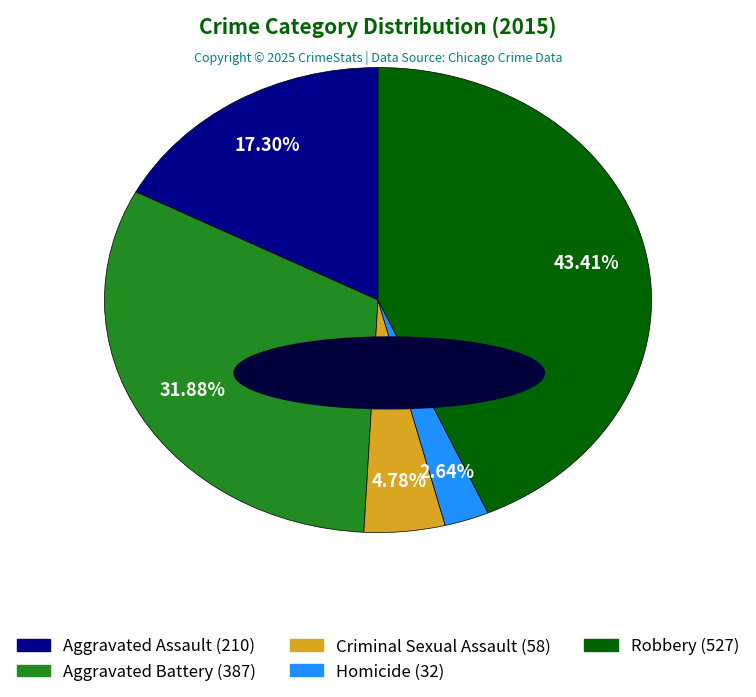

Which category has the biggest portion of the pie?

Robbery